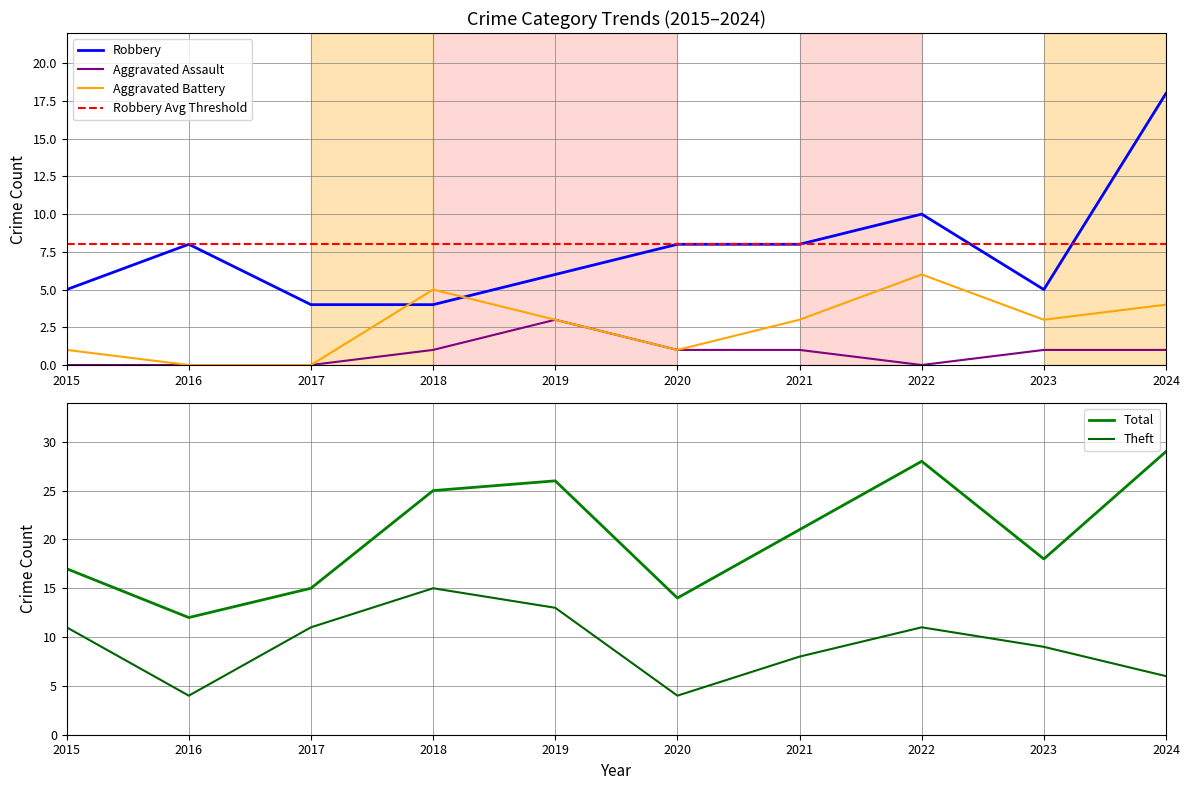

True or false: Total has a value of 26 at 2019.

True